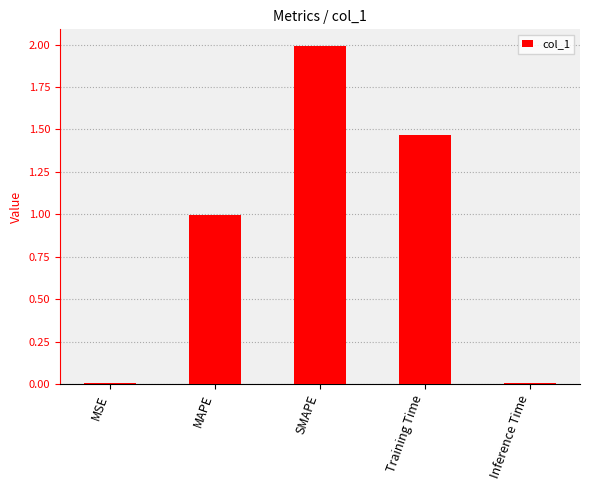

What is the ratio of the value at MAPE to the value at SMAPE?

0.5